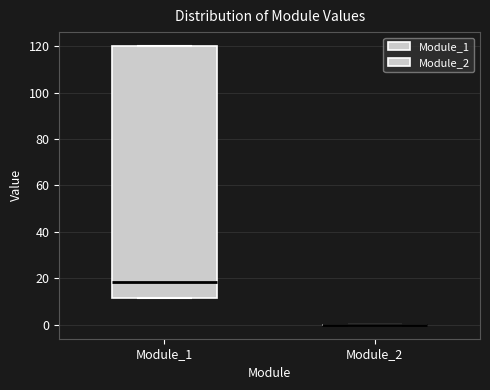

Reading left to right, transcribe this box plot: for each box, give where its median line is, the range the box spans, and where its two whiskers end, as read against the y-axis. The values are not printed on the chart, so give them approximately, as read against the axis.

Module_1: median 18, box 12 to 120, whiskers 12 to 120
Module_2: box collapsed to a line at 0, whiskers 0 to 0